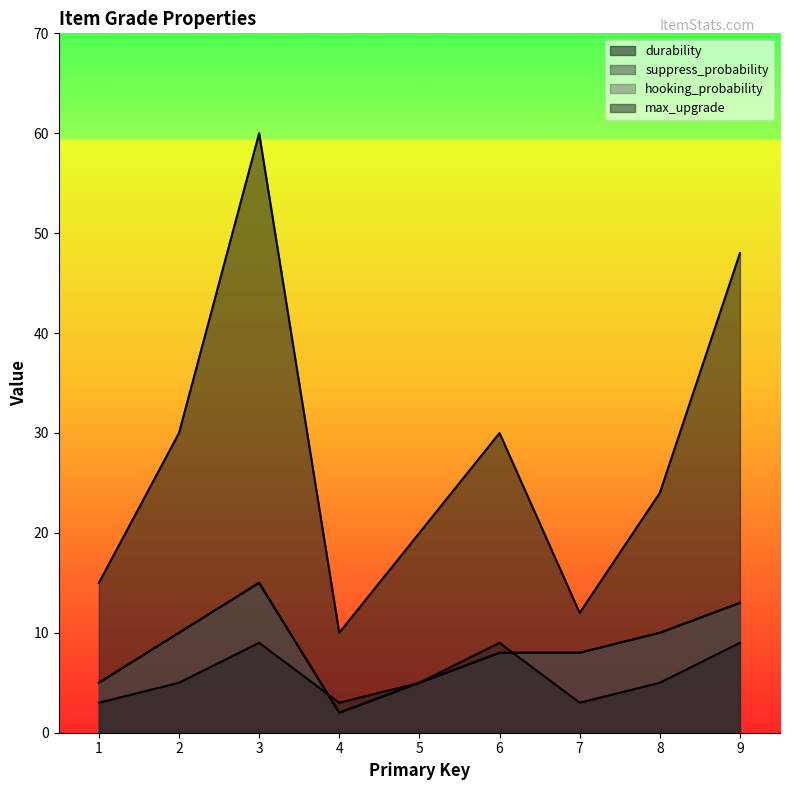

What is the spread (max minus min) of values at 7?

9